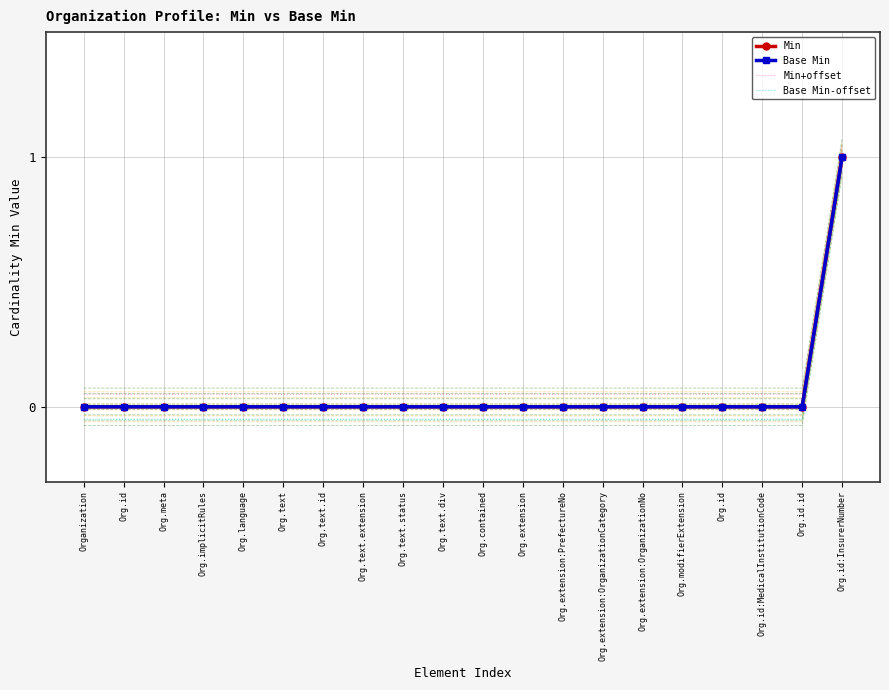

How many lines are shown in the chart?

4